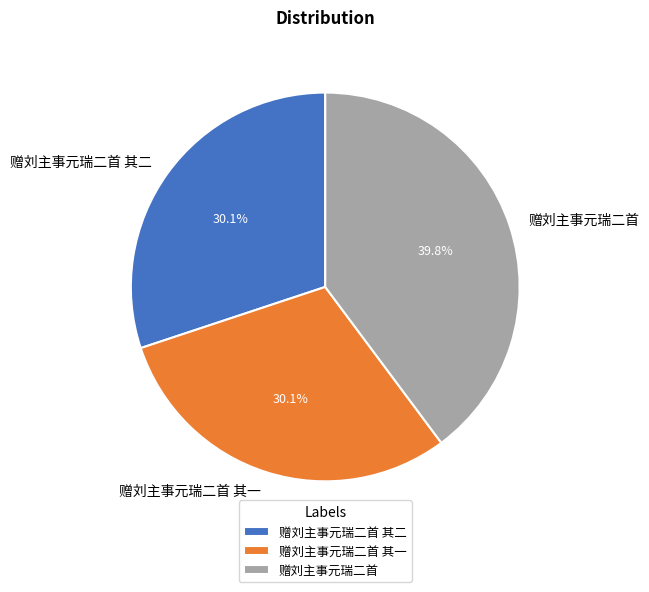

To the nearest percent, what is the combined percentage of 赠刘主事元瑞二首 其一 and 赠刘主事元瑞二首 其二?

60%